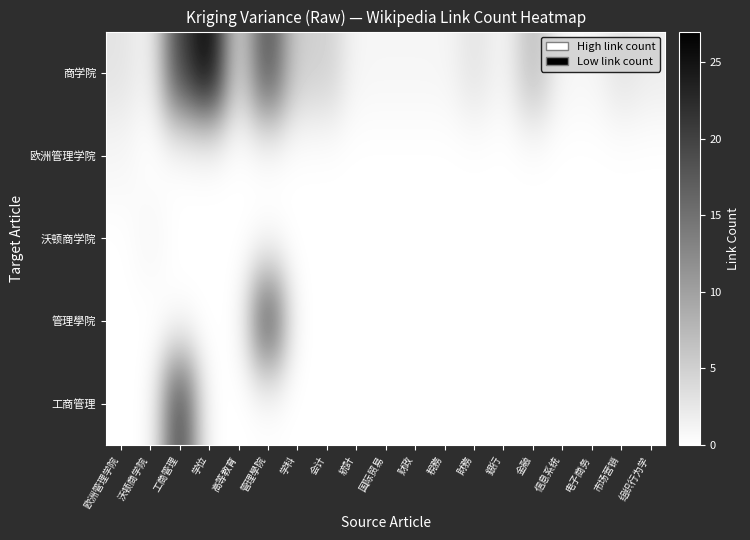

What is the total value across all series at 沃顿商学院?

2